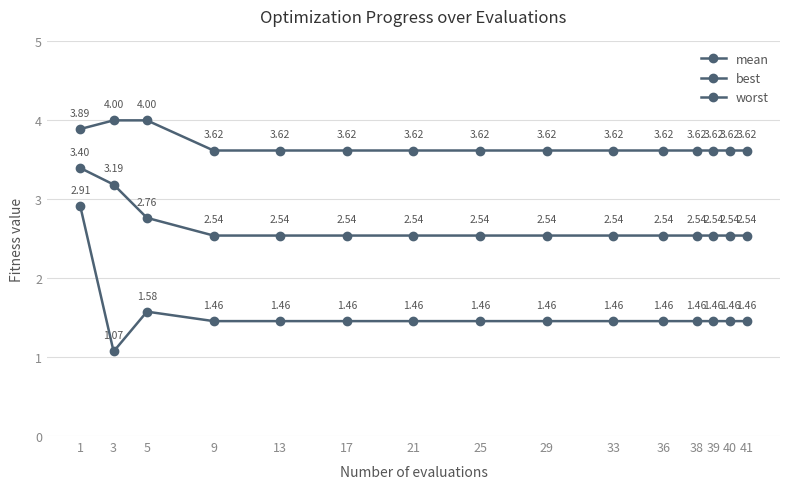

At how many categories does at least one series exceed 1?

15